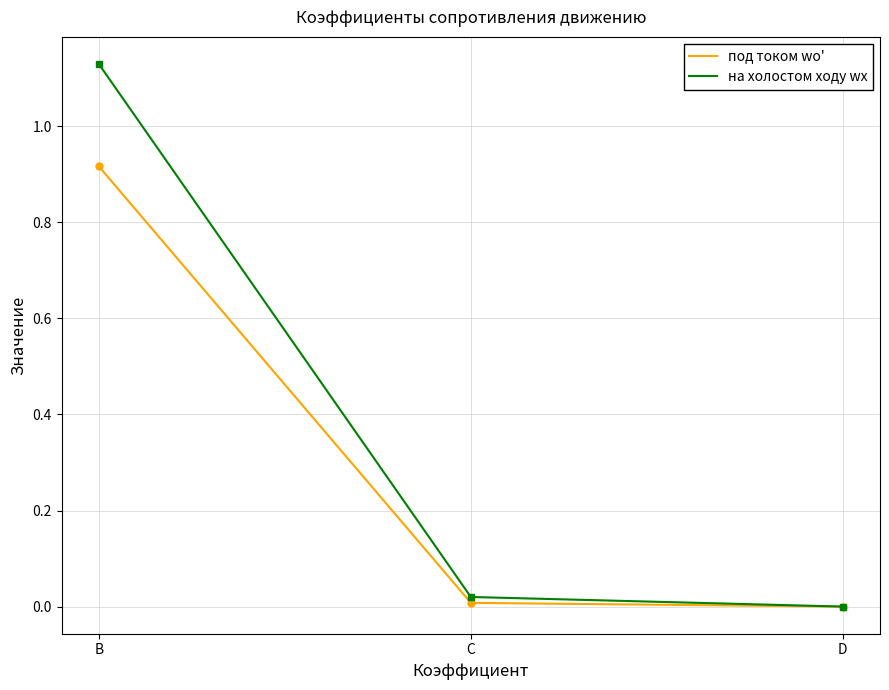

What is the difference between the maximum and second lowest values in the на холостом ходу wx (B=1.129, C=0.0202, D=0.000198) series?

1.1